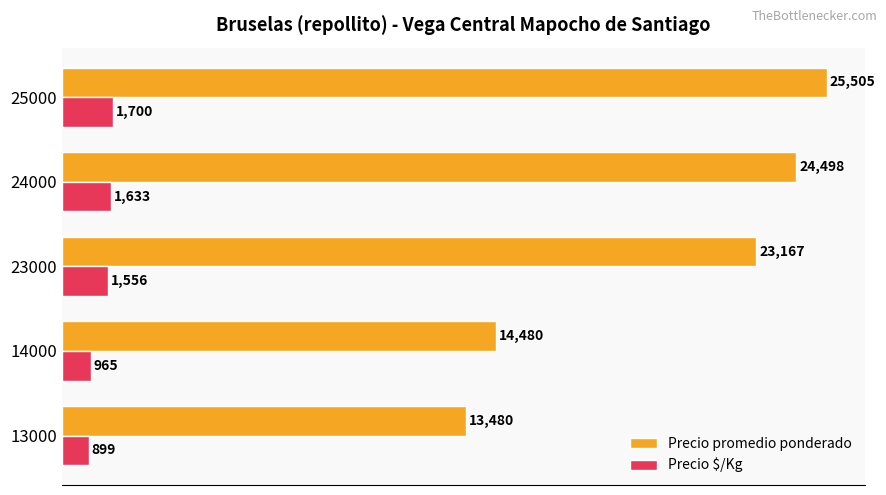

What is the sum of all Precio $/Kg values?

6753